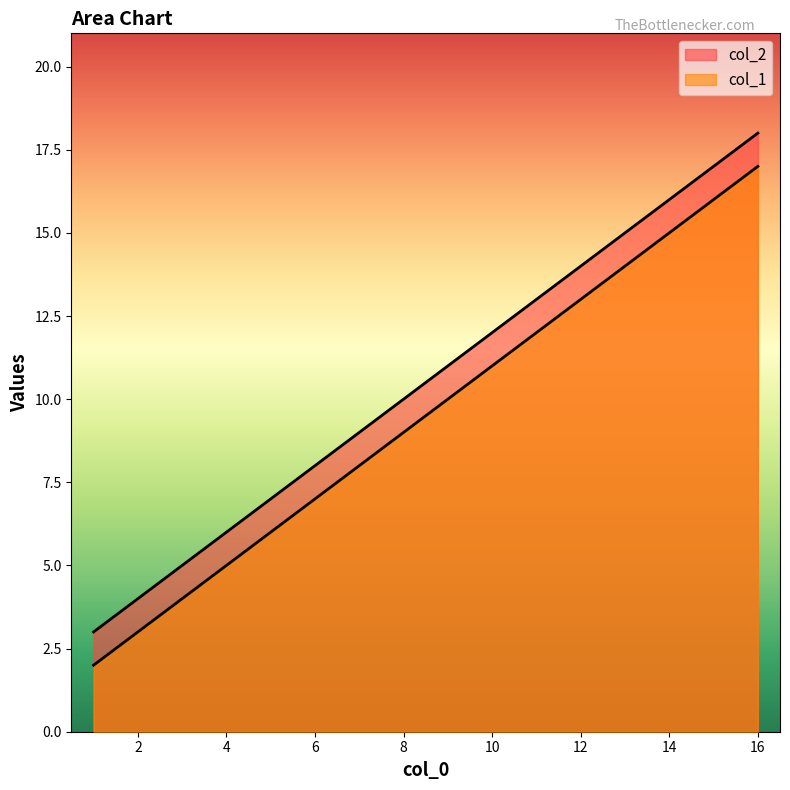

What is the difference between the maximum and minimum values in the col_1 series?

15